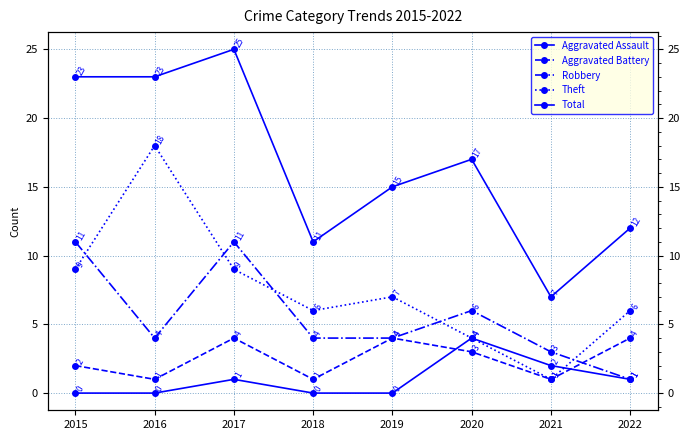

At which label does Aggravated Battery reach its minimum?

2016